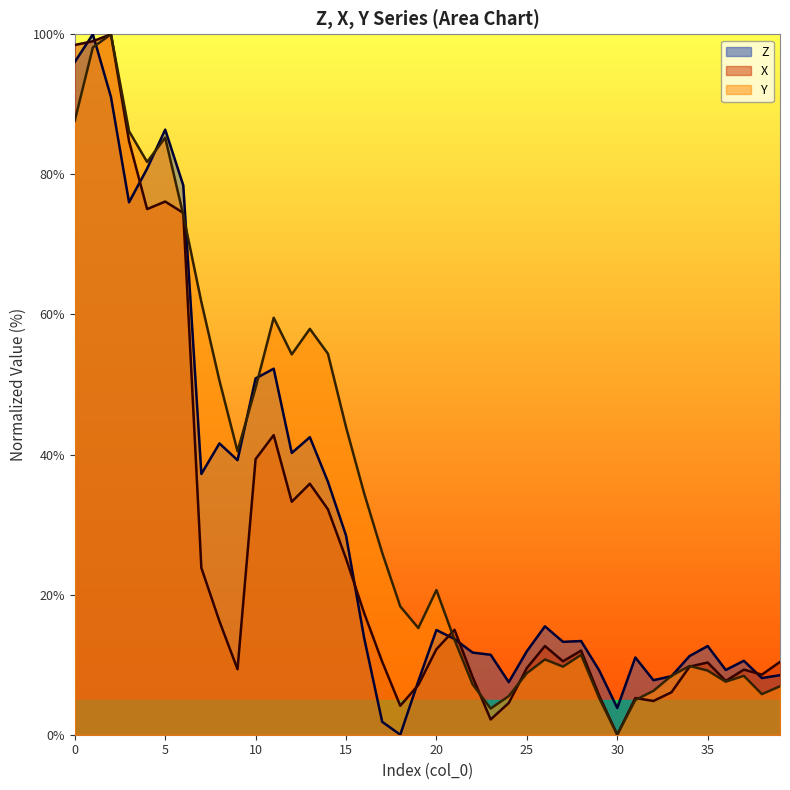

The X series shows 9.3 at 37. True or false?

True